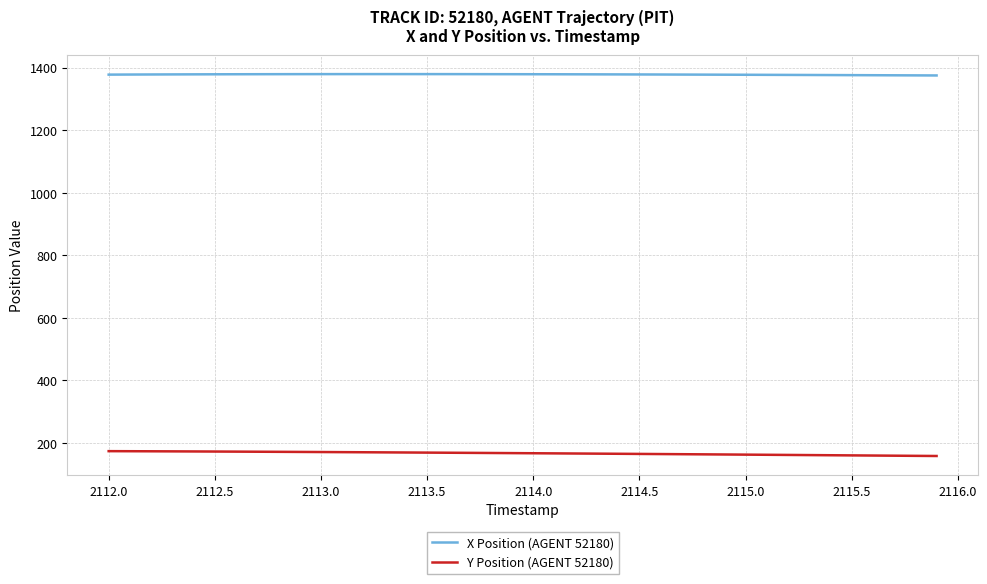

List the series in order of their peak value, lowest first.

Y Position (AGENT 52180), X Position (AGENT 52180)